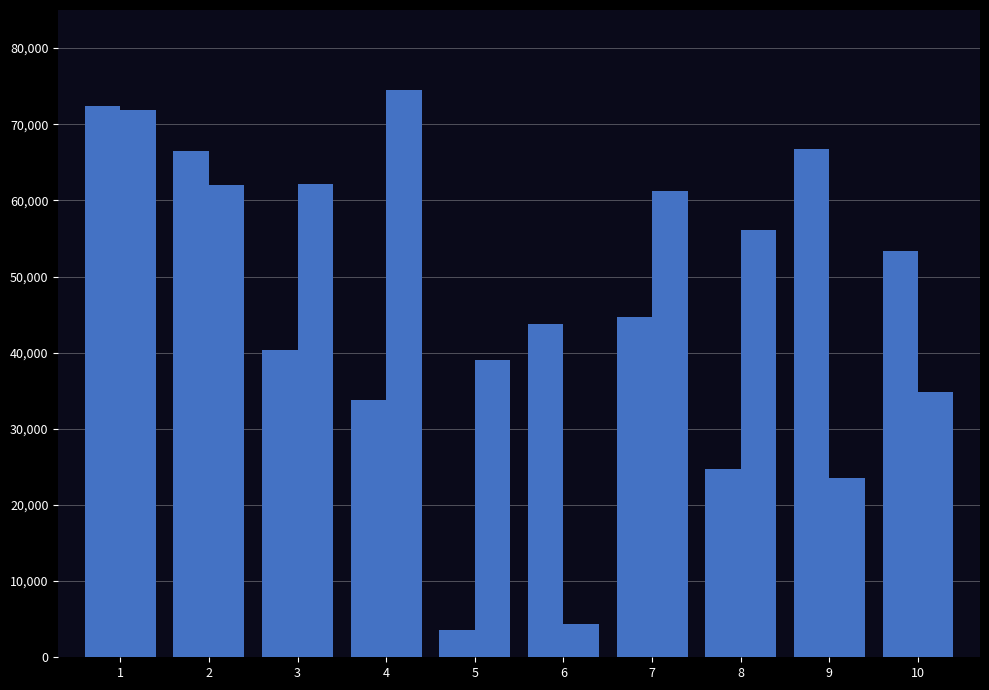

What is the total value across all series at 3?

102490